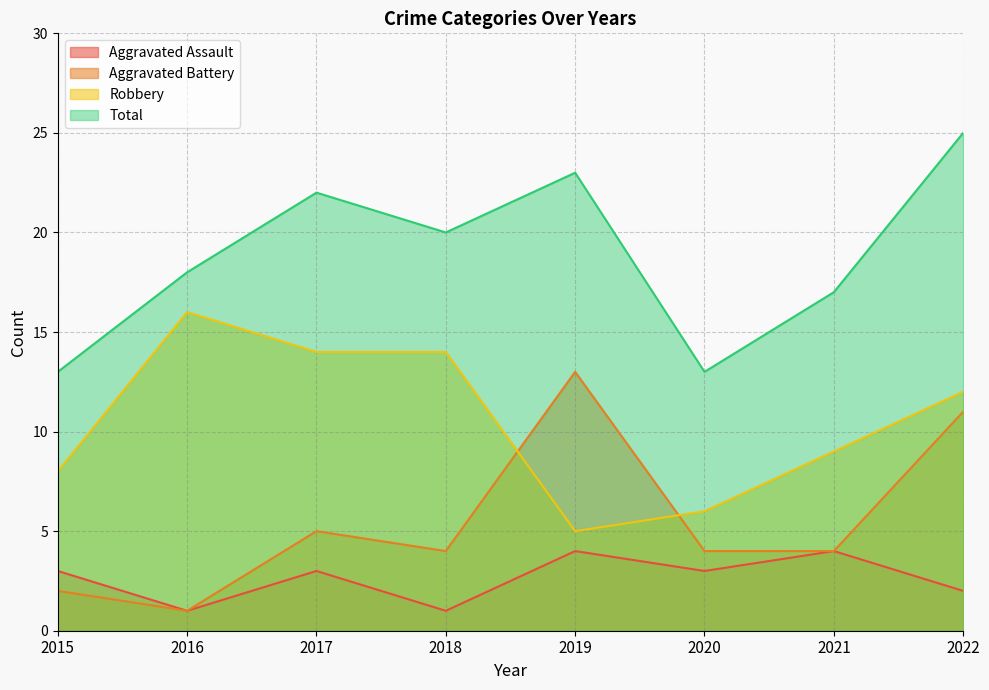

In Aggravated Battery, how many points are lower than both neighbors (excluding endpoints)?

2